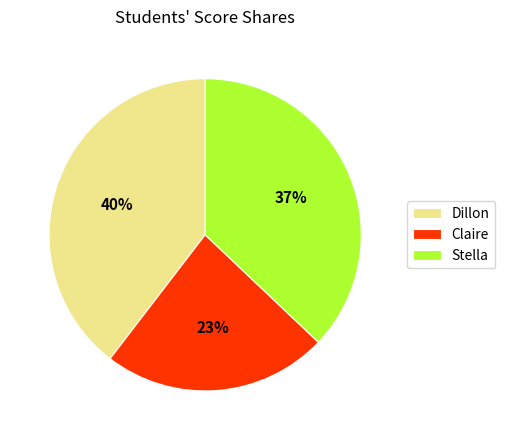

Count the number of slices in the pie.

3